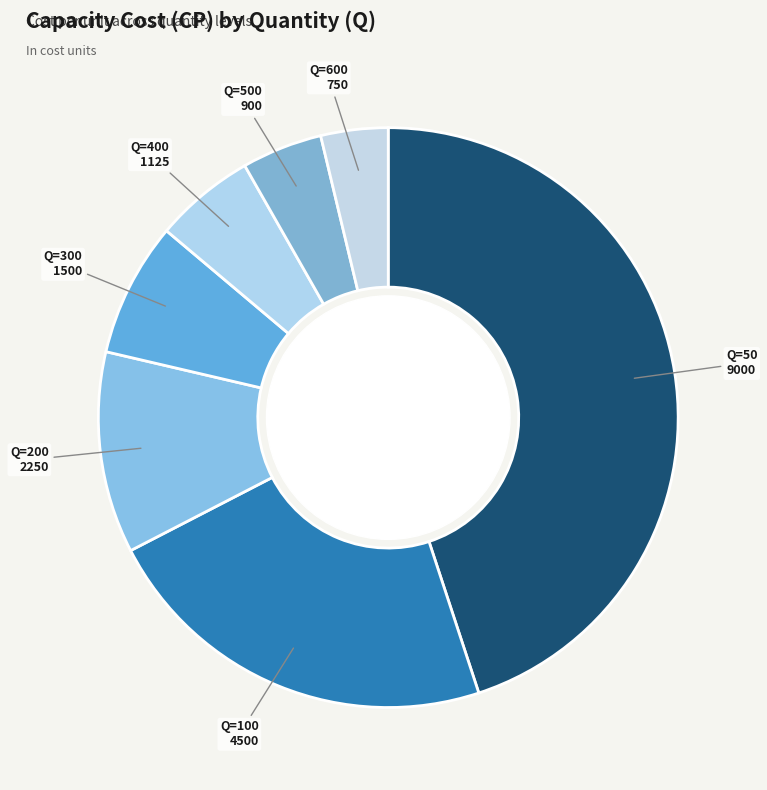

What is the smallest slice in the pie chart?

Q=600